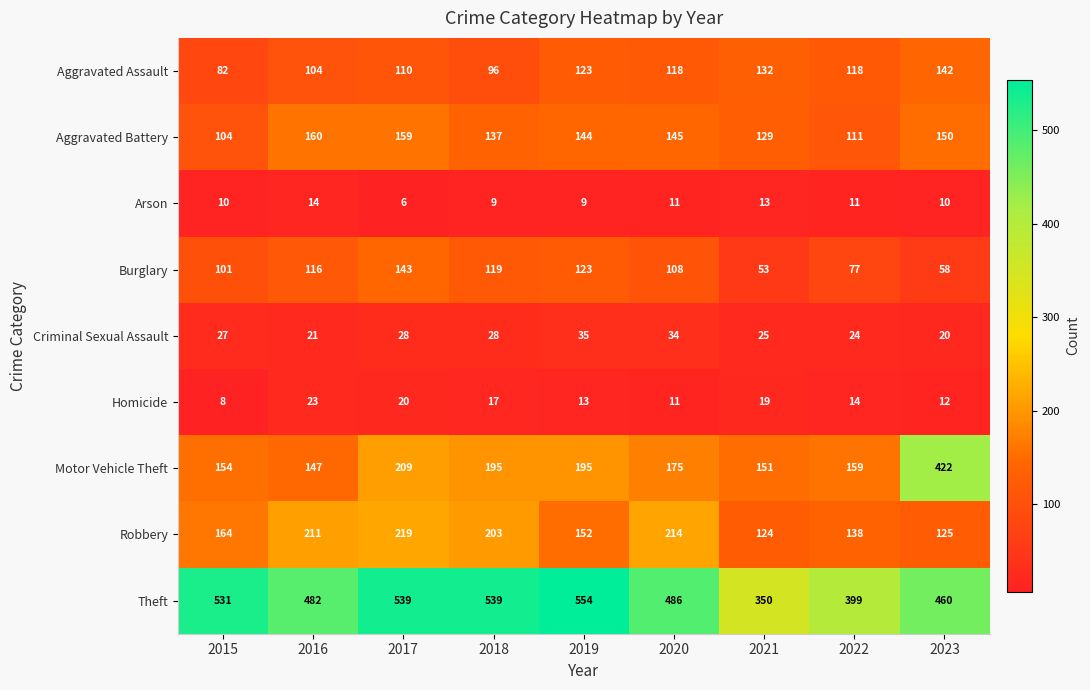

What is the total value across all series at 2017?

1433